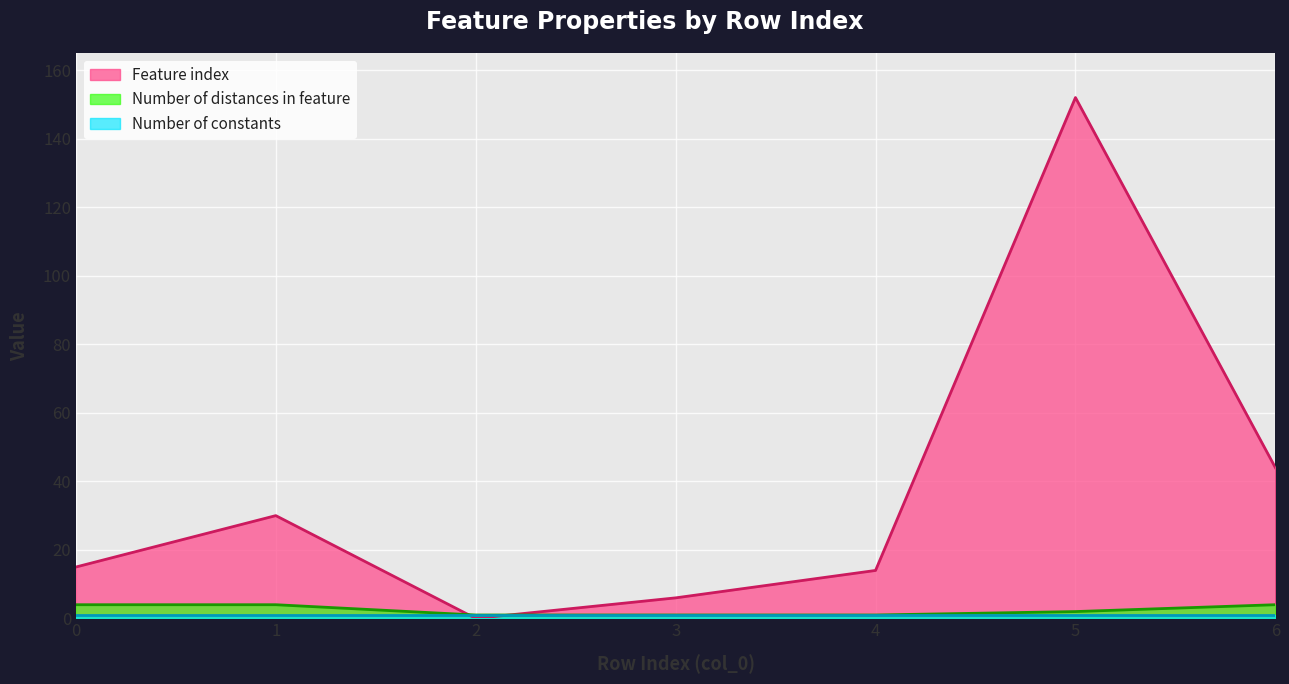

Which series has the largest total across all categories?

Feature index